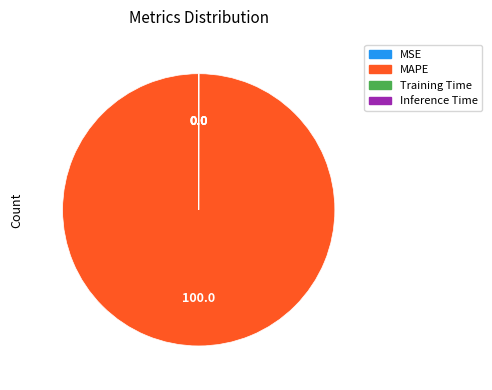

Is there a majority slice in this chart?

Yes